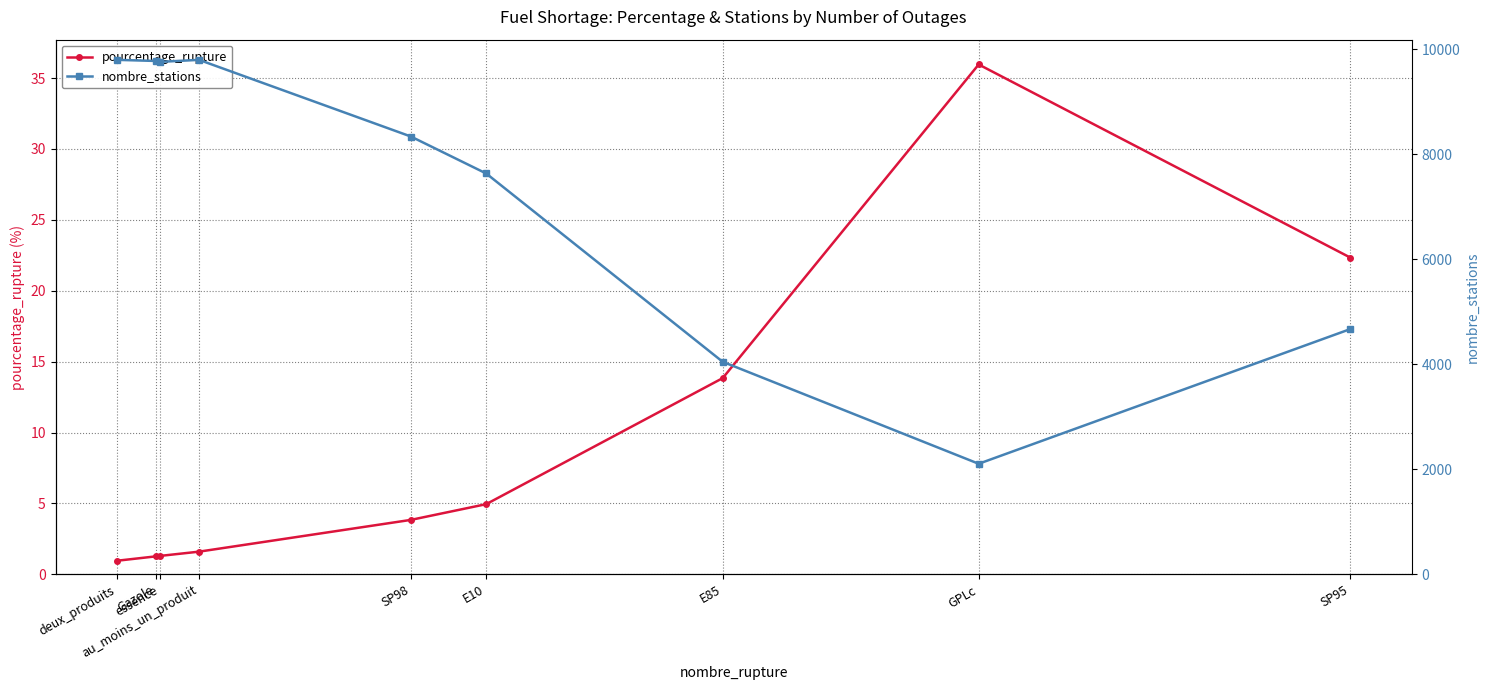

What is the value of the pourcentage_rupture point at the 8th from the left?

36.0